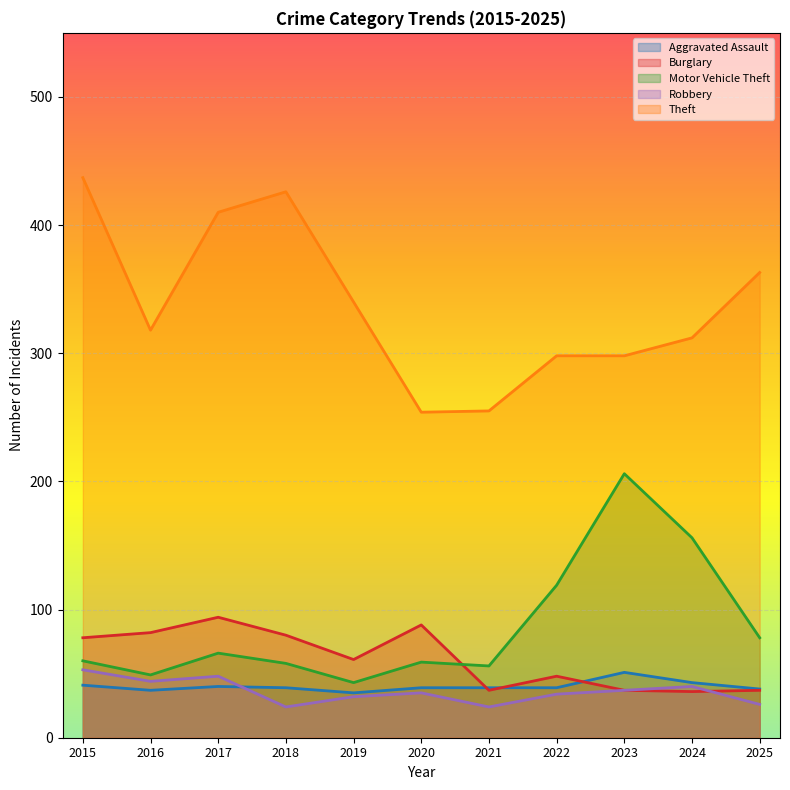

At which category is the sum across all series the highest?

2015